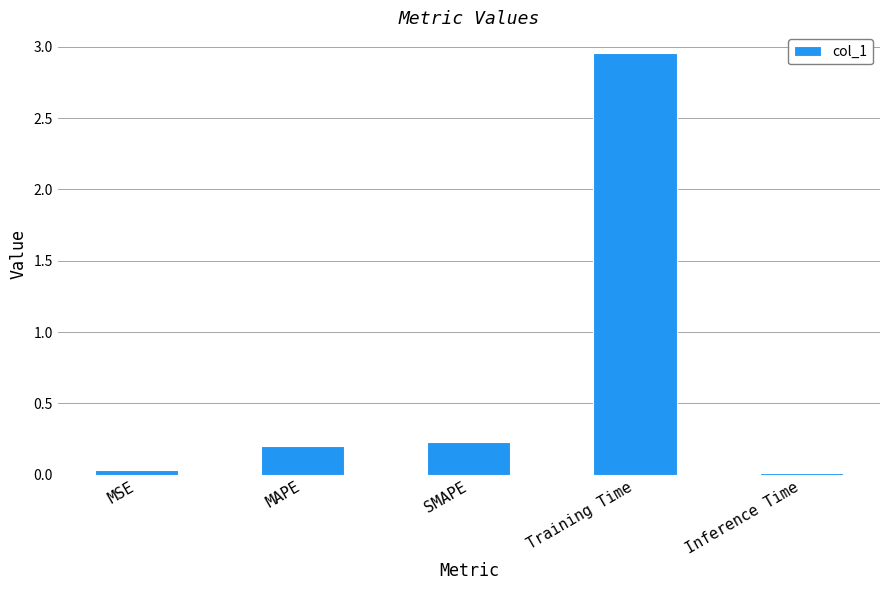

What is the label of the 4th bar from the left?

Training Time